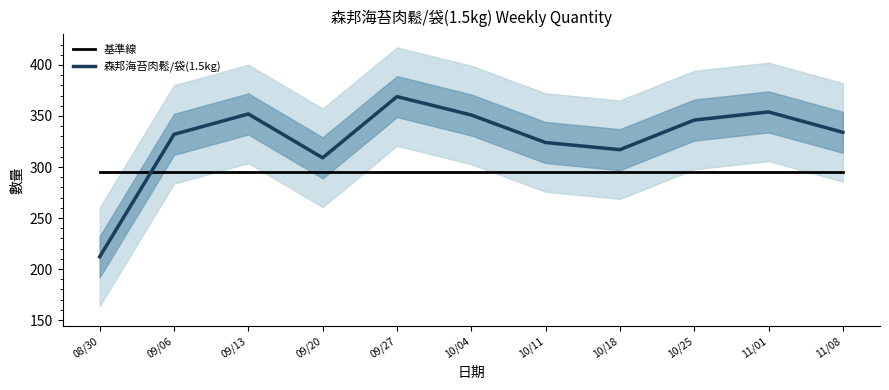

What position from the right is 10/18?

4